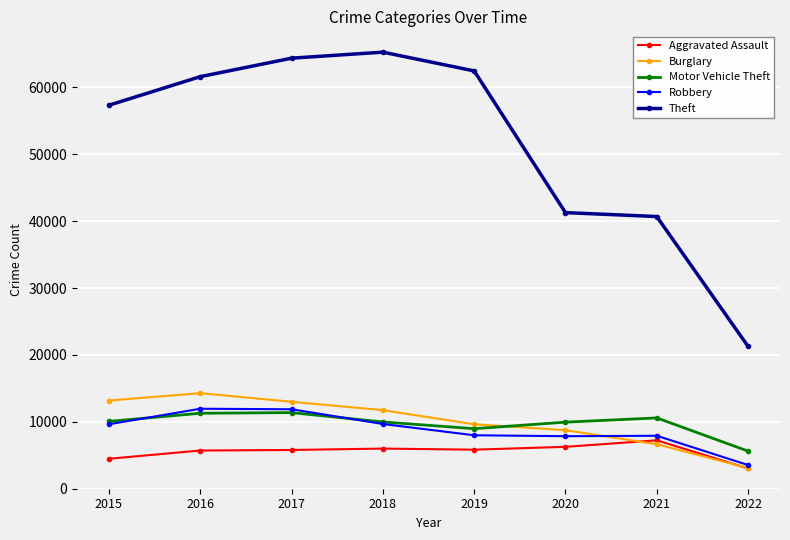

How many values in the Robbery series are below 9638?

4